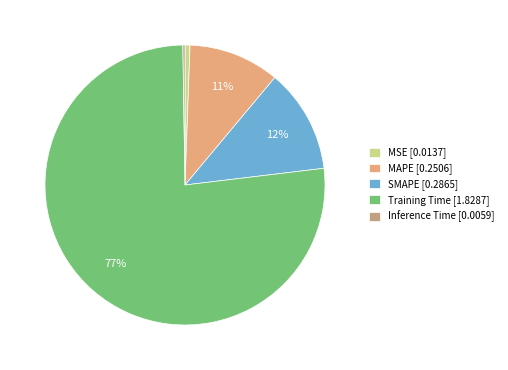

Which has a higher value, SMAPE [0.2865] or MSE [0.0137]?

SMAPE [0.2865]